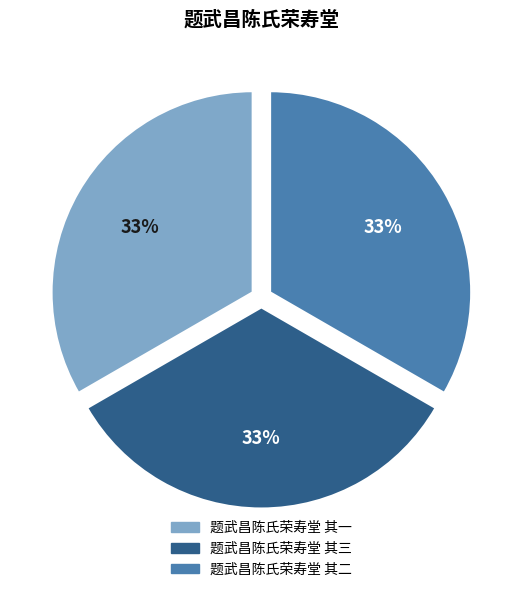

How many slices are in this pie chart?

3